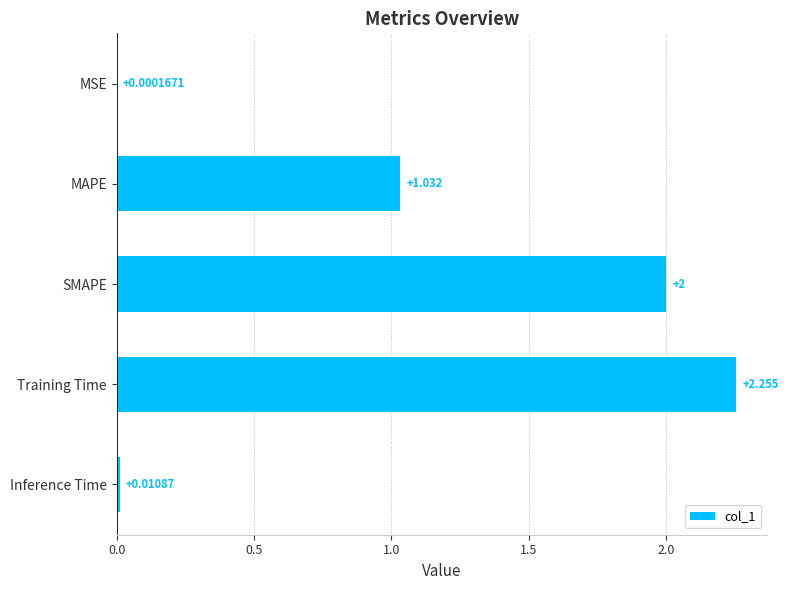

At which label is the value closest to 1?

MAPE